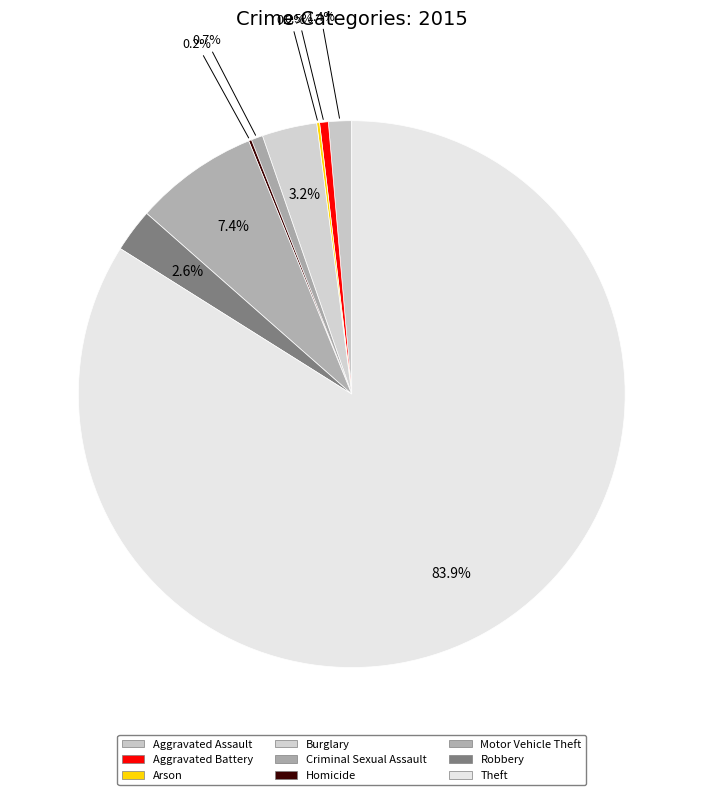

Which slice represents more than half of the pie?

Theft